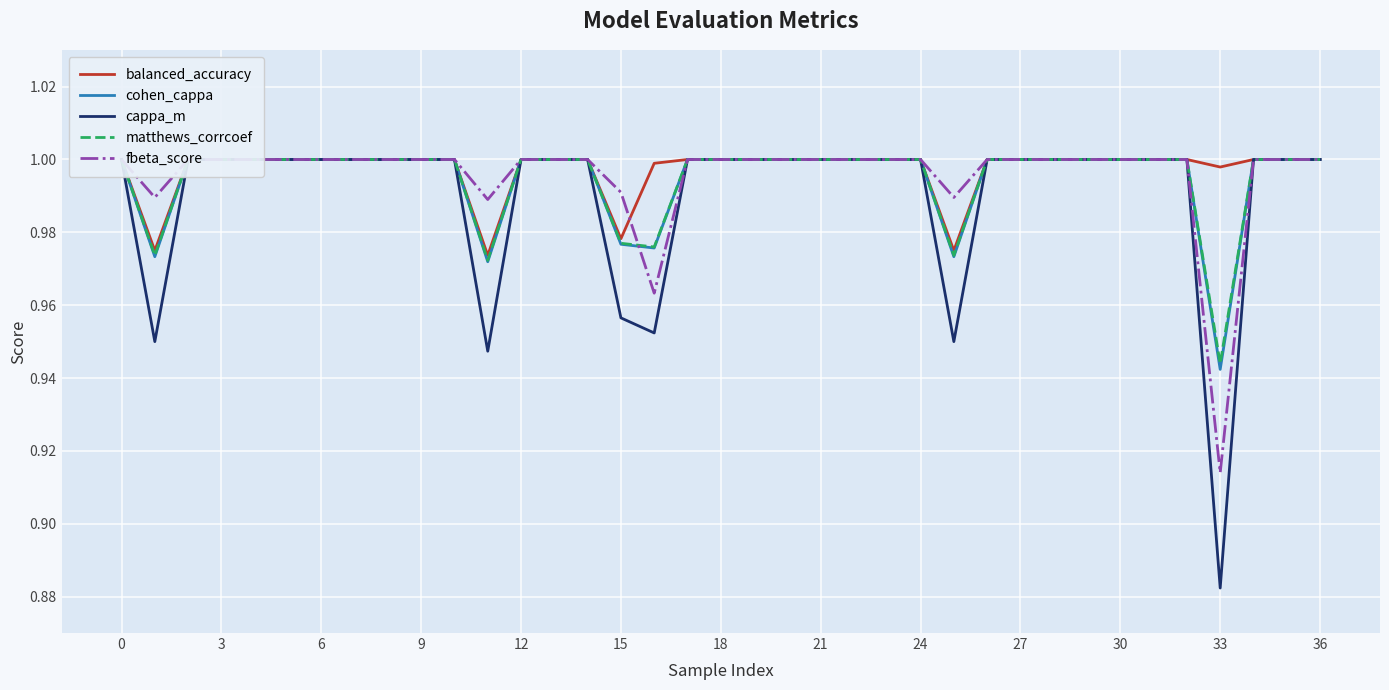

What is the sum of the cohen_cappa values at 14 and 24?

2.0